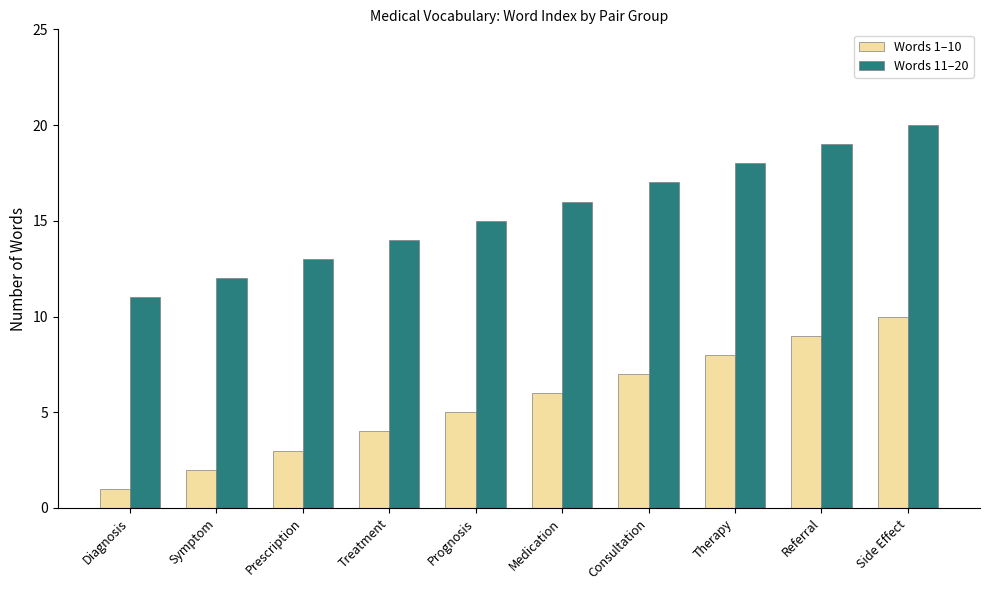

What is the spread (max minus min) of values at Diagnosis?

10